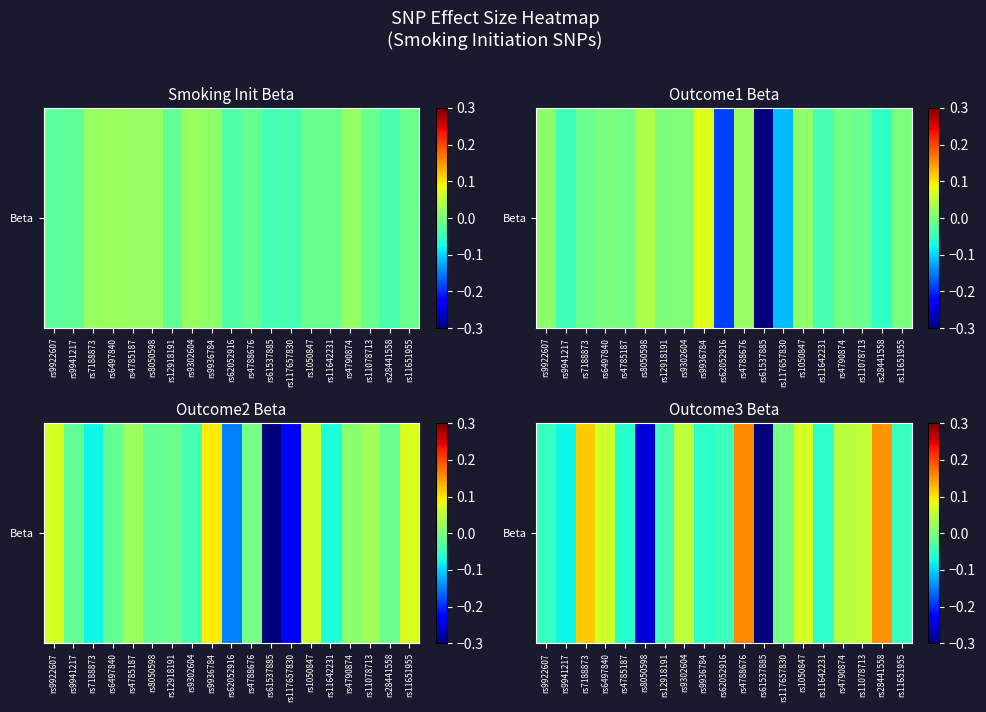

How many data points does each series have?

19